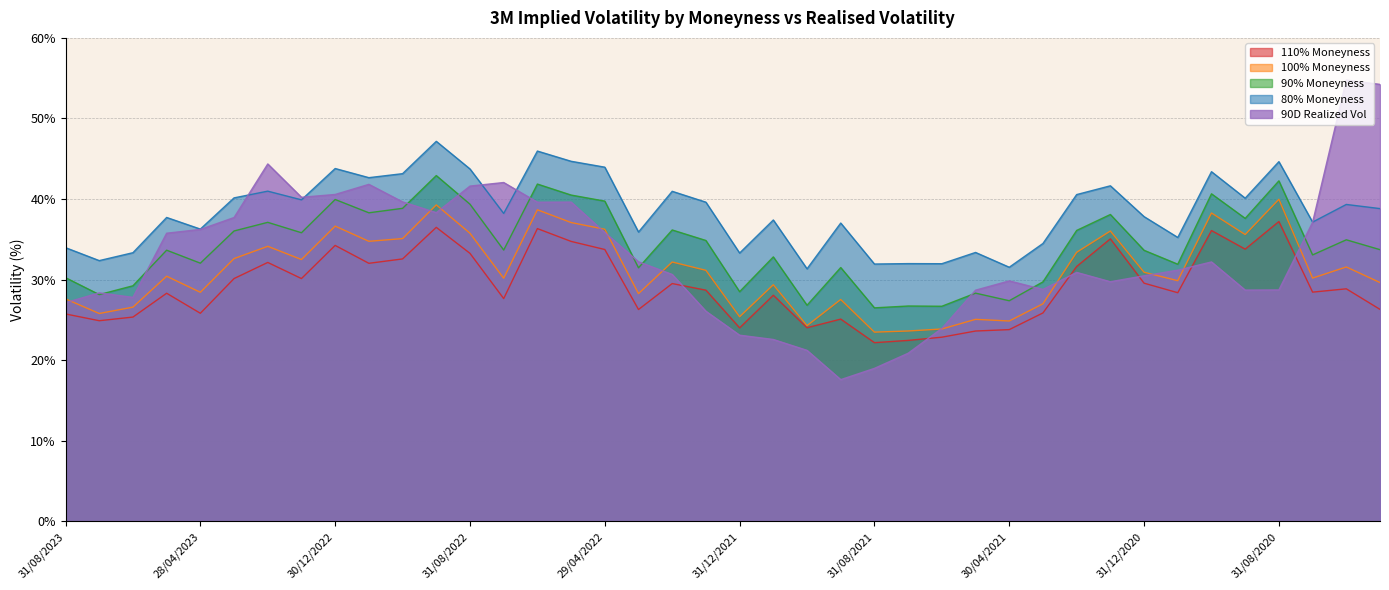

How many series are shown in this chart?

5